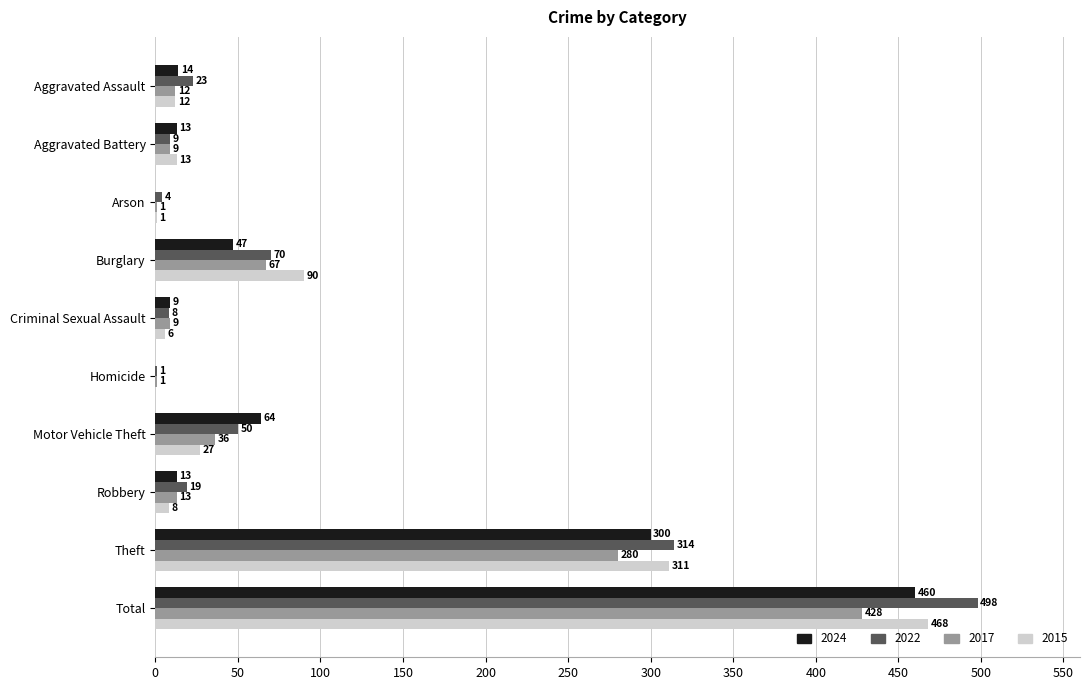

At which category is the sum across all series the highest?

Total